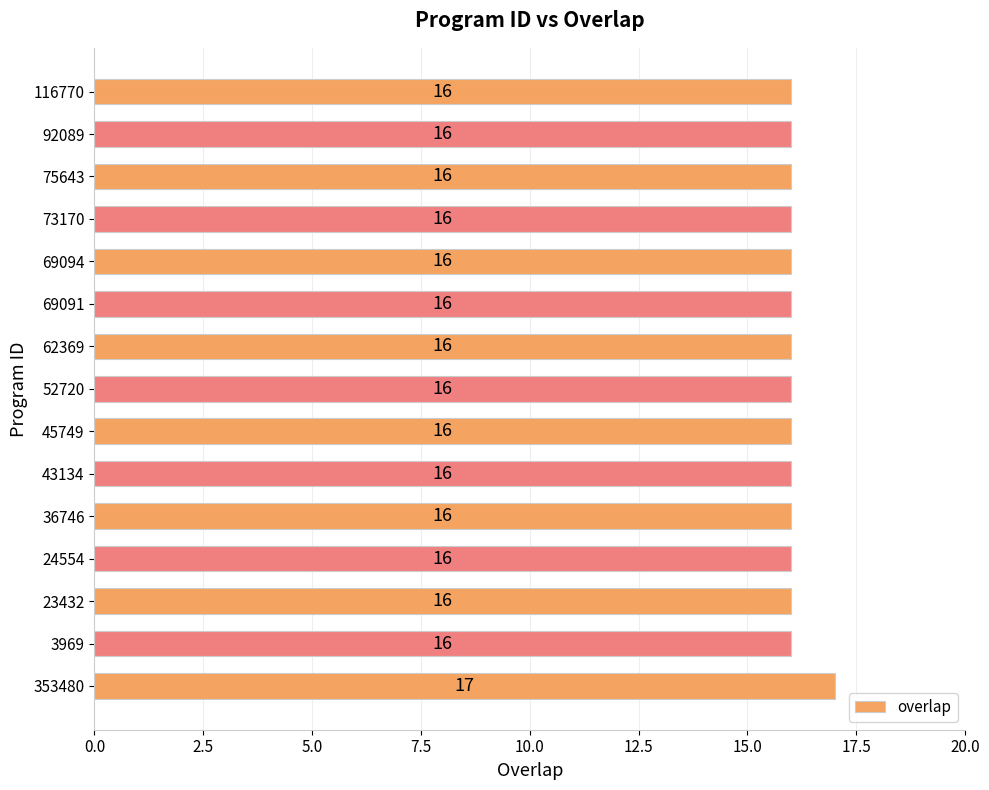

What value does the data have at 43134?

16